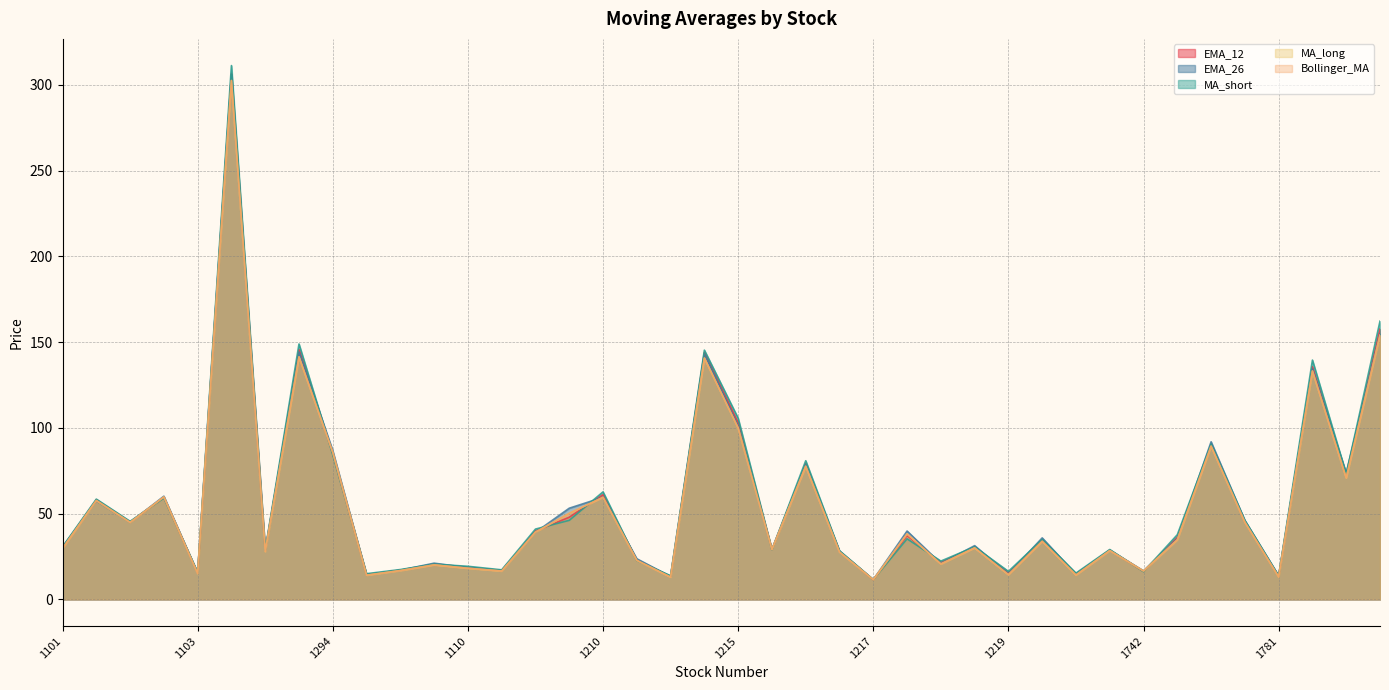

At which category does EMA_26 reach its first local peak?

1240